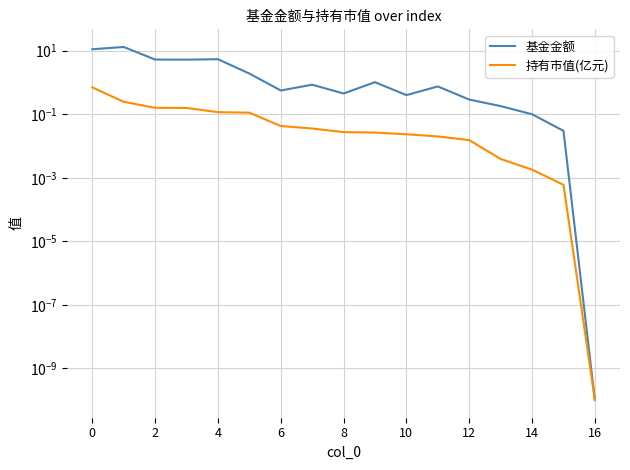

At 14, list the series in order from largest to smallest.

基金金额, 持有市值(亿元)